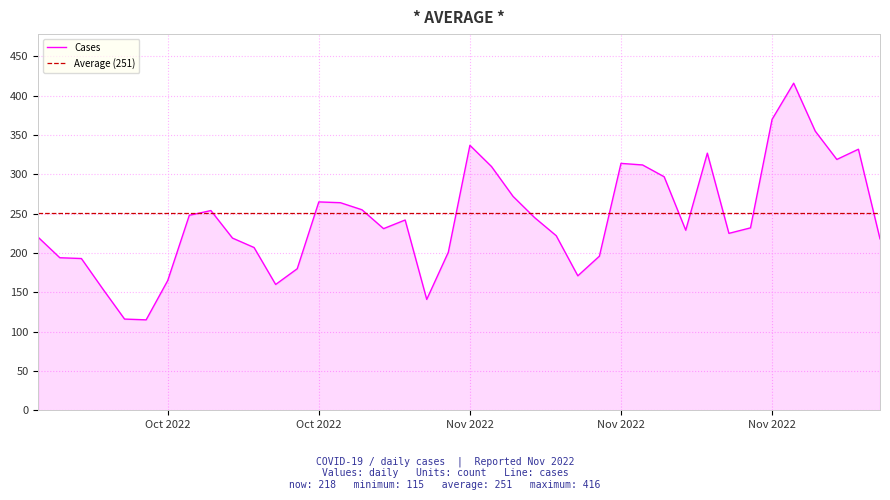

Rank the categories by value from lowest to highest.

2022-10-23, 2022-10-22, 2022-11-05, 2022-10-21, 2022-10-29, 2022-10-24, 2022-11-12, 2022-10-30, 2022-10-20, 2022-10-19, 2022-11-13, 2022-11-06, 2022-10-28, 2022-11-26, 2022-10-27, 2022-10-18, 2022-11-11, 2022-11-19, 2022-11-17, 2022-11-03, 2022-11-20, 2022-11-04, 2022-11-10, 2022-10-25, 2022-10-26, 2022-11-02, 2022-11-01, 2022-10-31, 2022-11-09, 2022-11-16, 2022-11-08, 2022-11-15, 2022-11-14, 2022-11-24, 2022-11-18, 2022-11-25, 2022-11-07, 2022-11-23, 2022-11-21, 2022-11-22